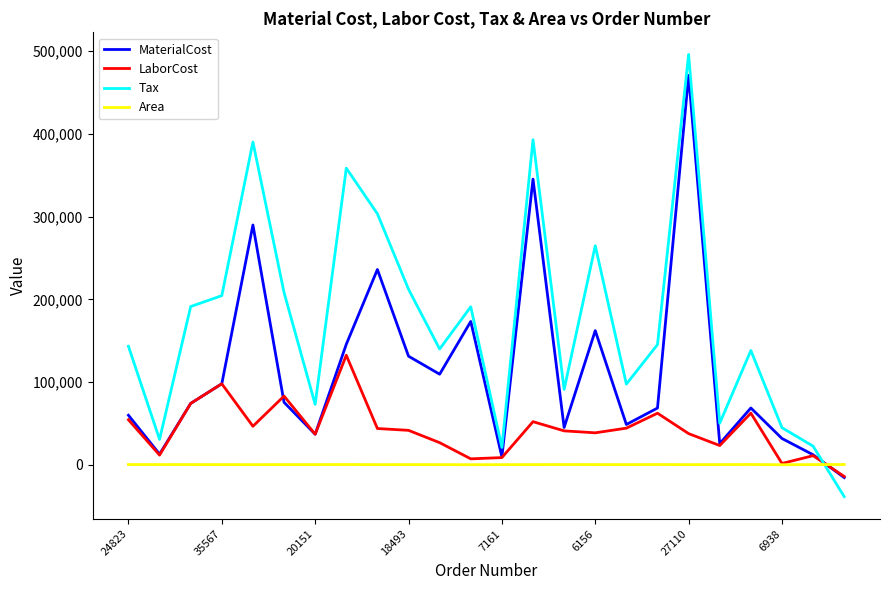

List the series in order of their overall mean, lowest first.

Area, LaborCost, MaterialCost, Tax